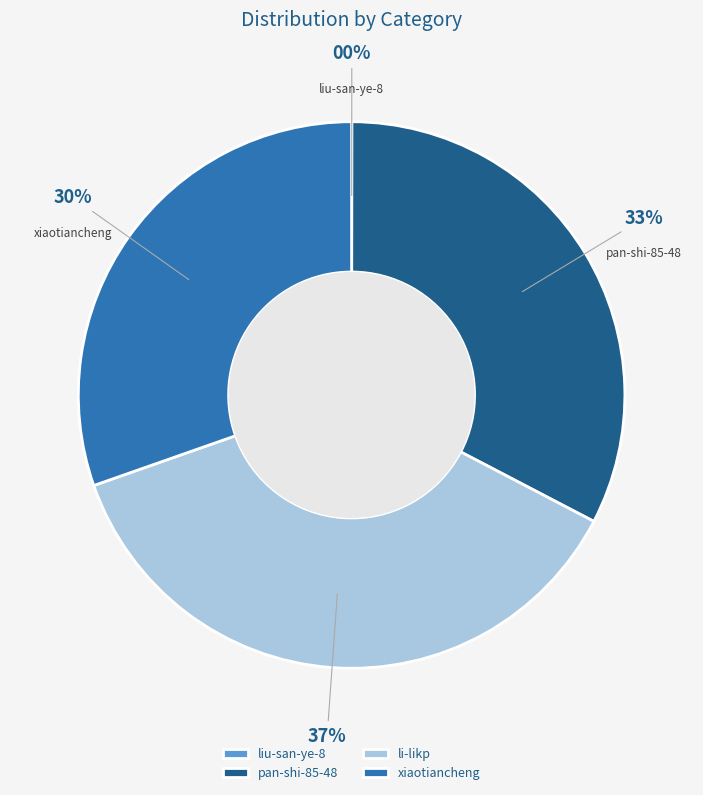

Does any single category account for the majority?

No